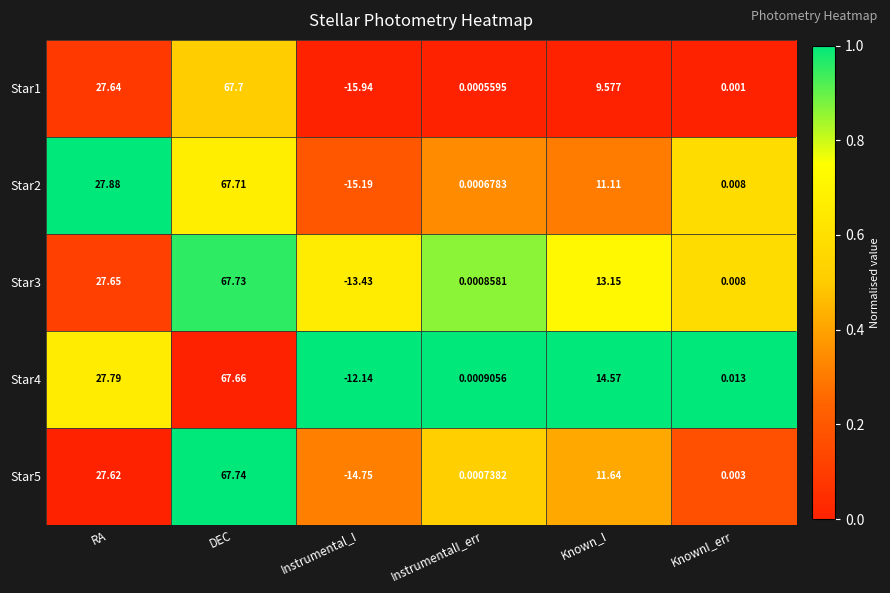

Which category has the lowest value in the Star5 series?

Instrumental_I